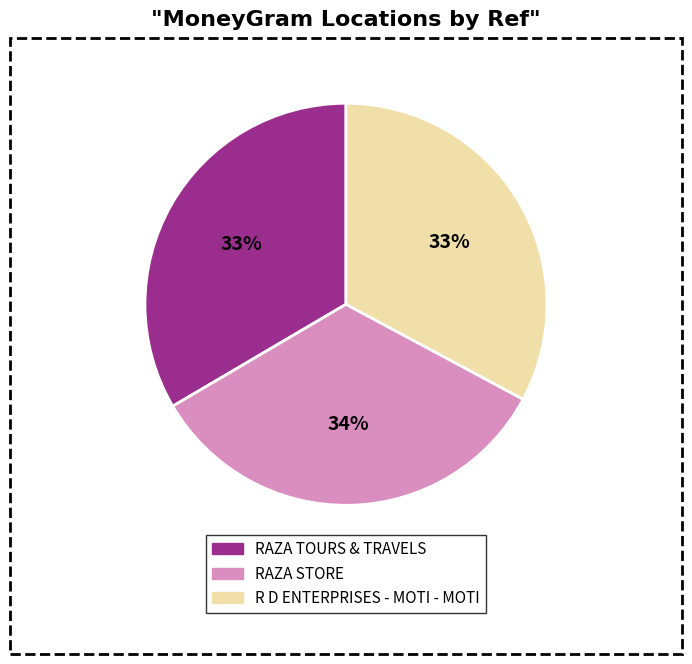

Approximately how many times larger is the value at RAZA STORE compared to R D ENTERPRISES - MOTI - MOTI?

1.0